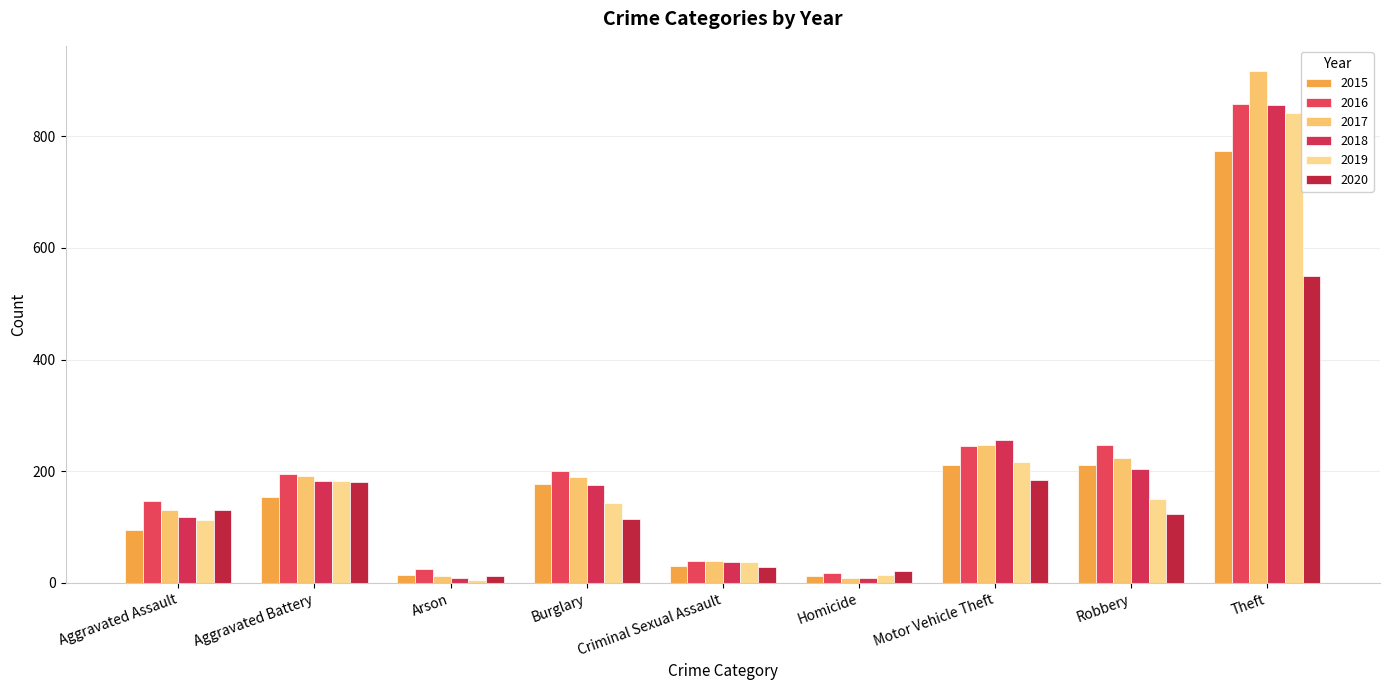

How many values in the 2018 series are below 176?

4